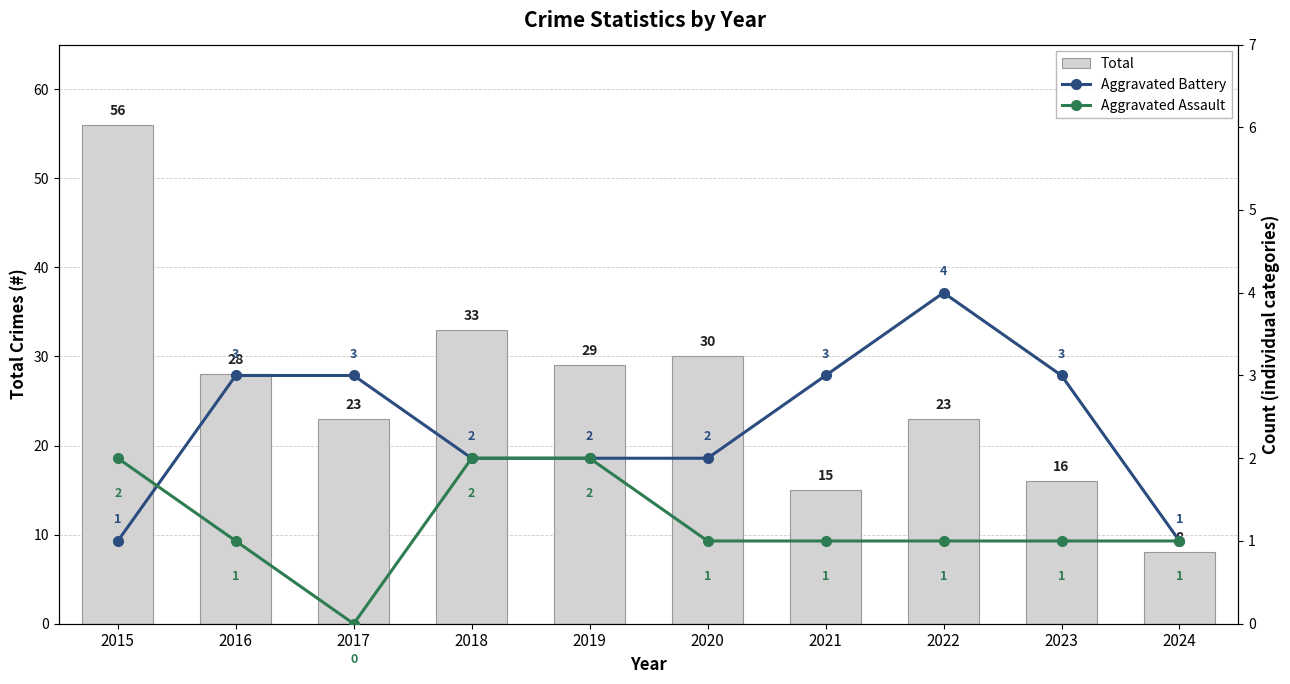

Read the Total value at 2015, to the nearest 5.

55